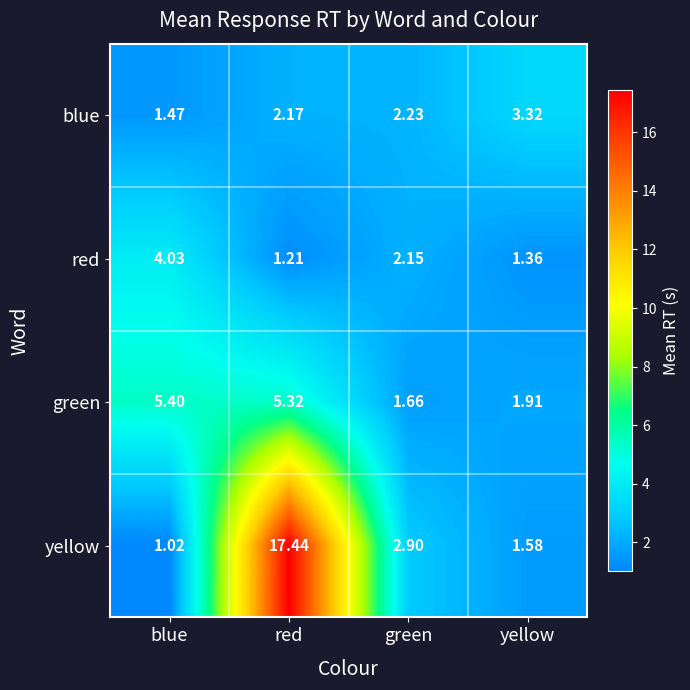

At which label does yellow reach its minimum?

blue